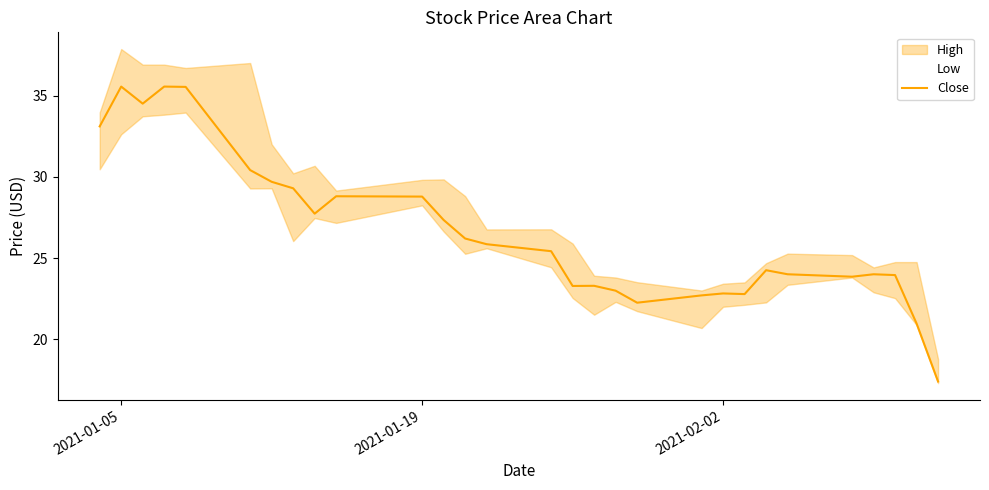

What is the lowest value of the Close series?

17.4